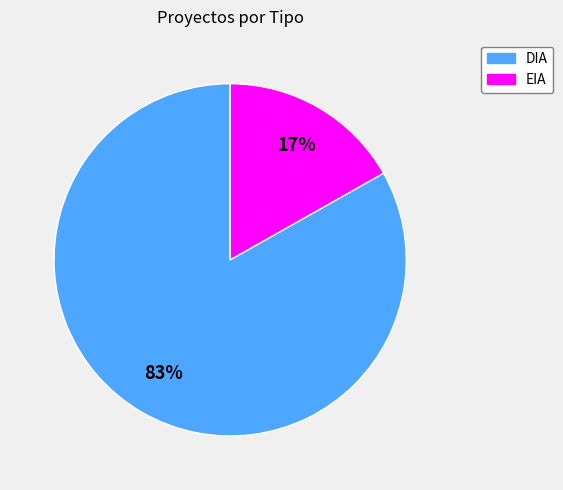

True or false: EIA accounts for 25% of the total.

False